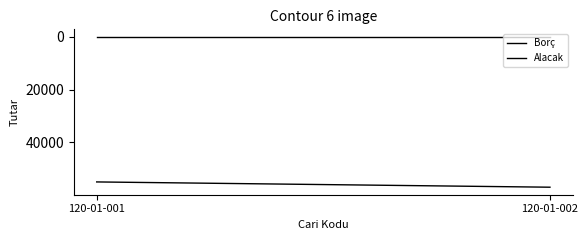

At 120-01-001, list the series in order from smallest to largest.

Alacak, Borç